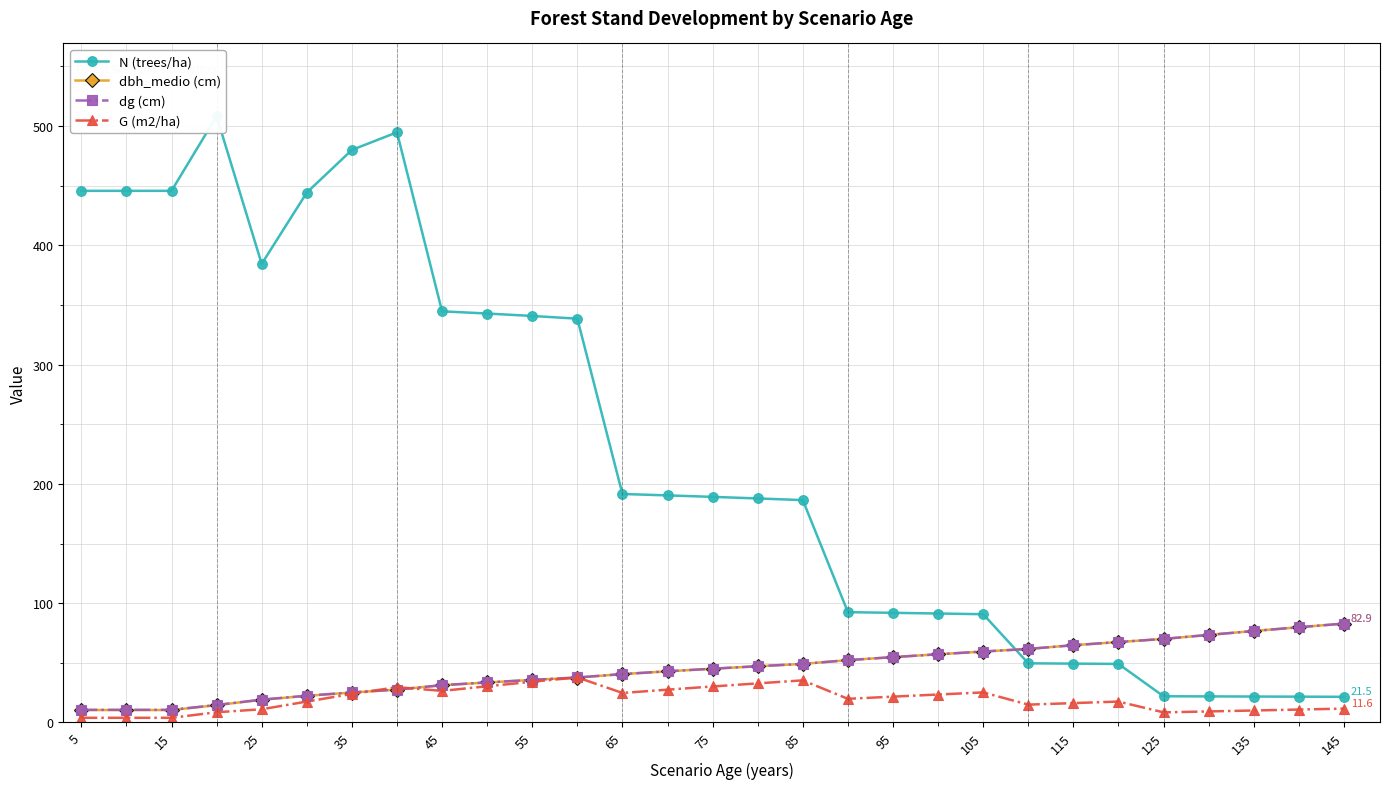

Rank the series by their maximum value, from lowest to highest.

G (m2/ha), dbh_medio (cm), dg (cm), N (trees/ha)